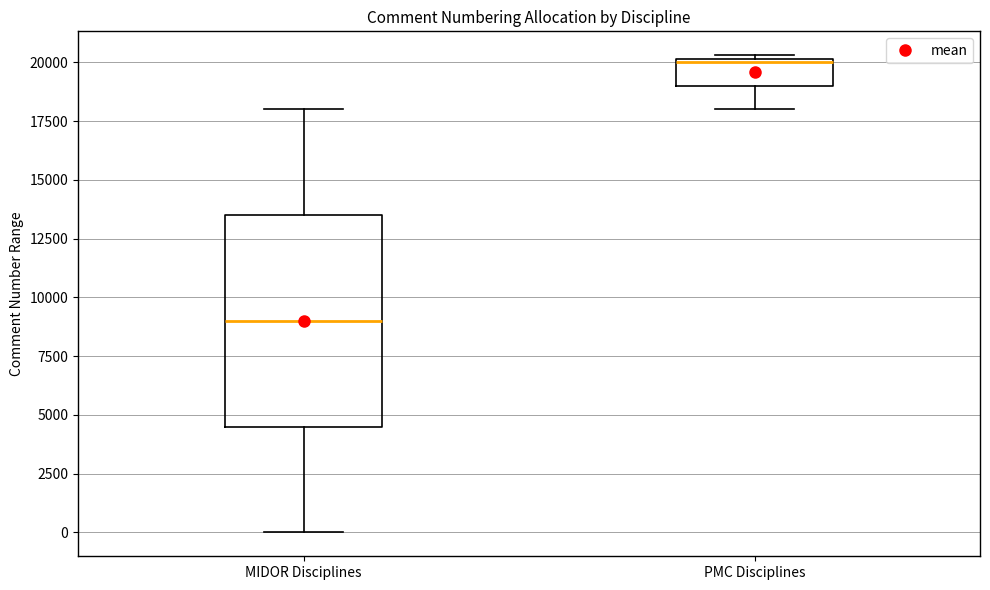

Which box has the highest median line?

PMC Disciplines